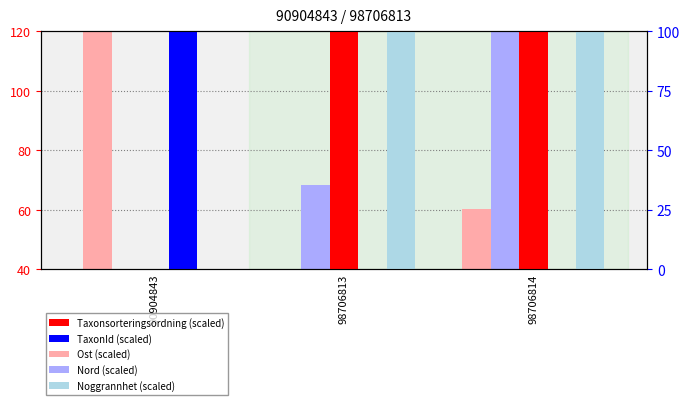

Reading left to right, what are all the values shown in this chart?

Ost (scaled): 90904843=120.0	98706813=40.0	98706814=60.2
Nord (scaled): 90904843=40.0	98706813=68.3	98706814=120.0
Taxonsorteringsordning (scaled): 90904843=40.0	98706813=120.0	98706814=120.0
TaxonId (scaled): 90904843=120.0	98706813=40.0	98706814=40.0
Noggrannhet (scaled): 90904843=40.0	98706813=120.0	98706814=120.0